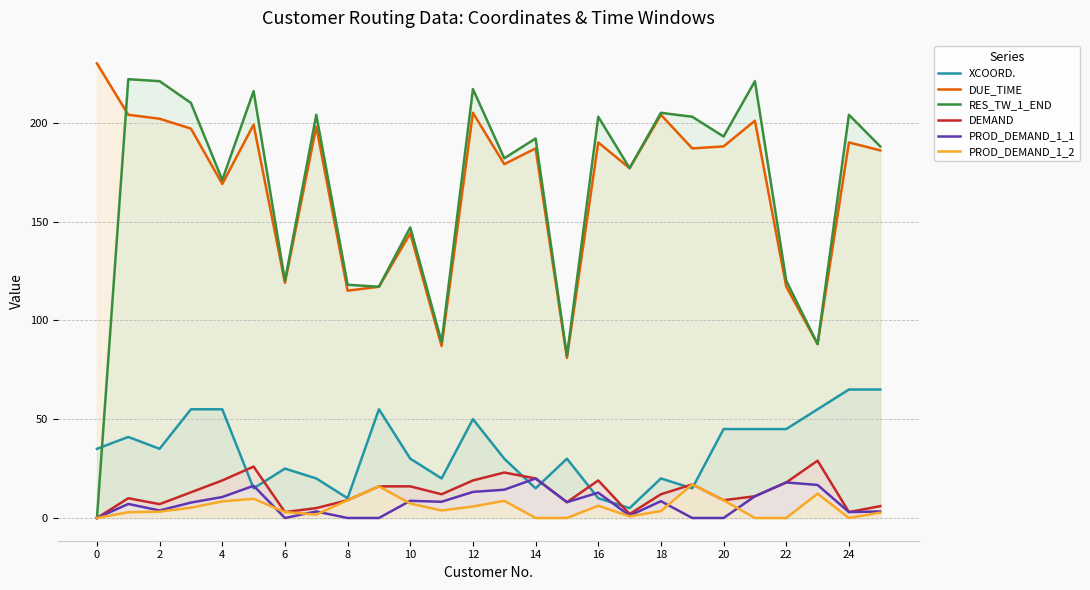

Is it true that DUE_TIME equals 119.0 at 6?

True